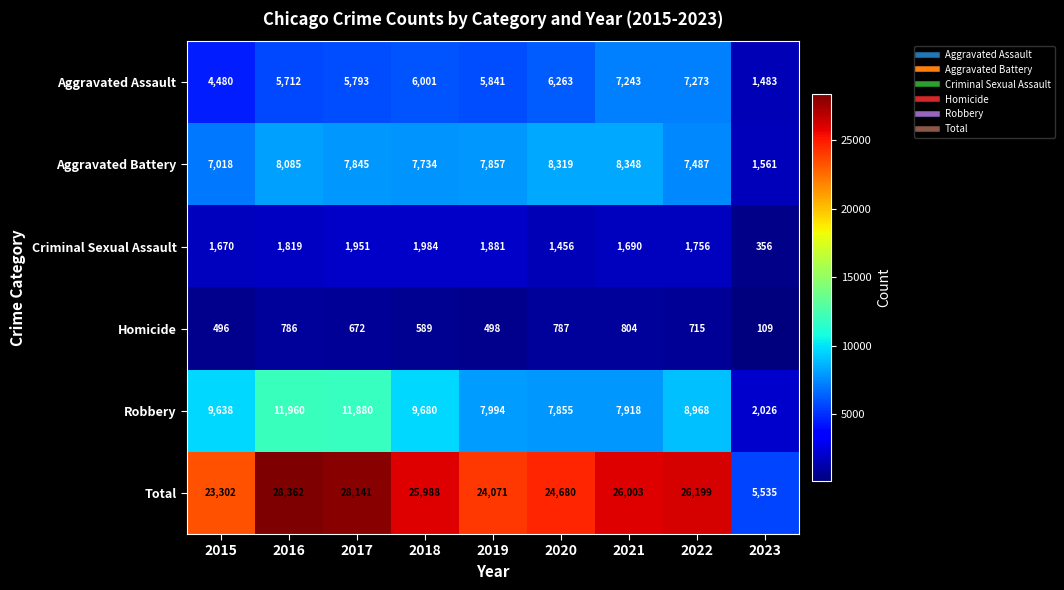

Which label corresponds to the smallest value in the chart?

2023